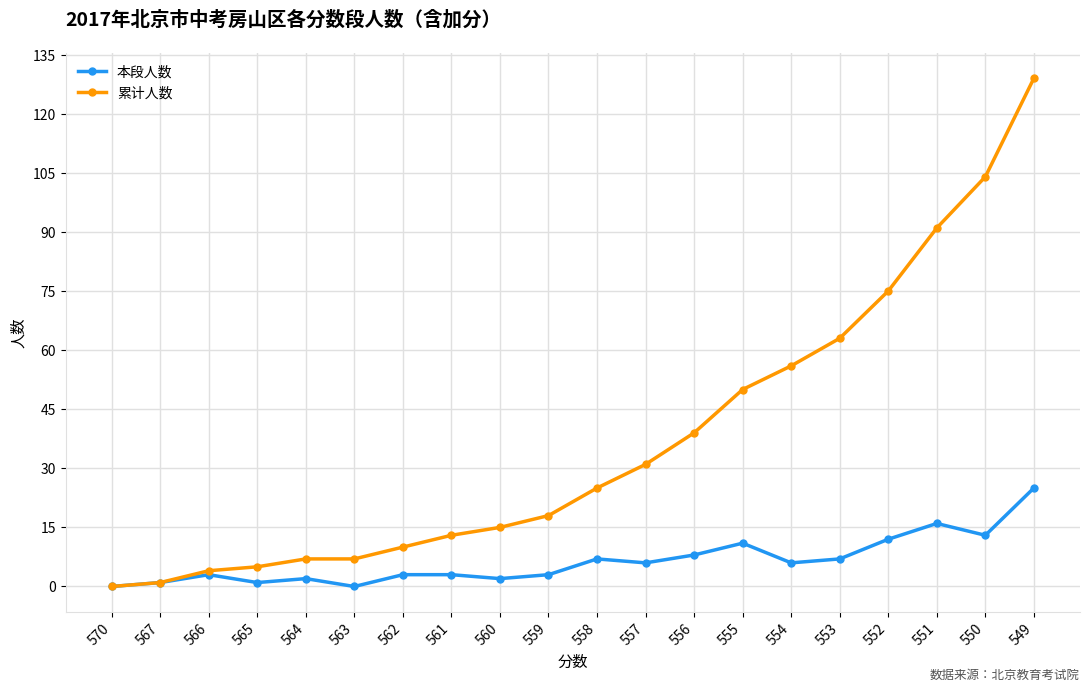

The 累计人数 series shows 75 at 552. True or false?

True